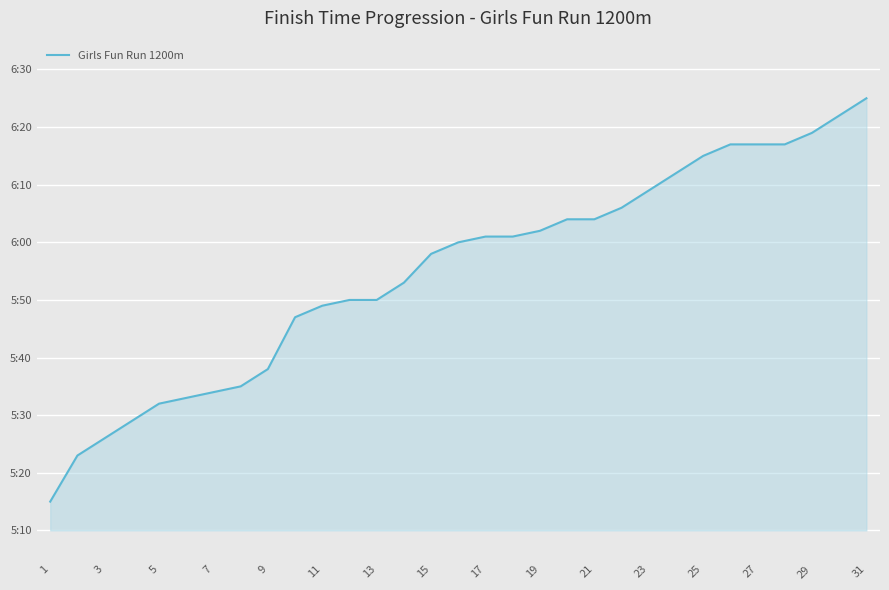

Is this an area chart (filled region under the line)?

Yes